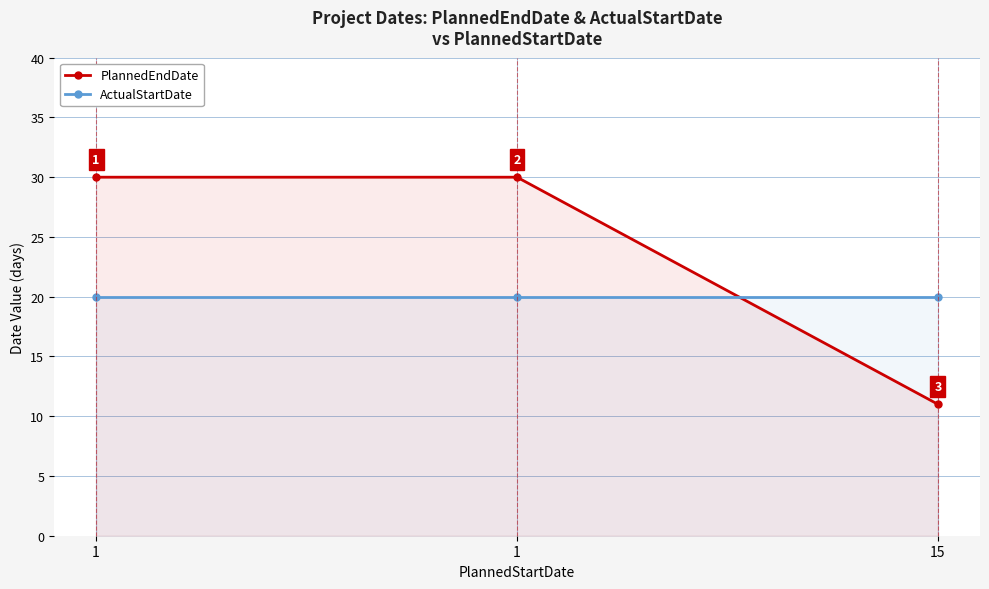

Is the value of PlannedEndDate at 1 greater than the value of ActualStartDate at 1?

Yes